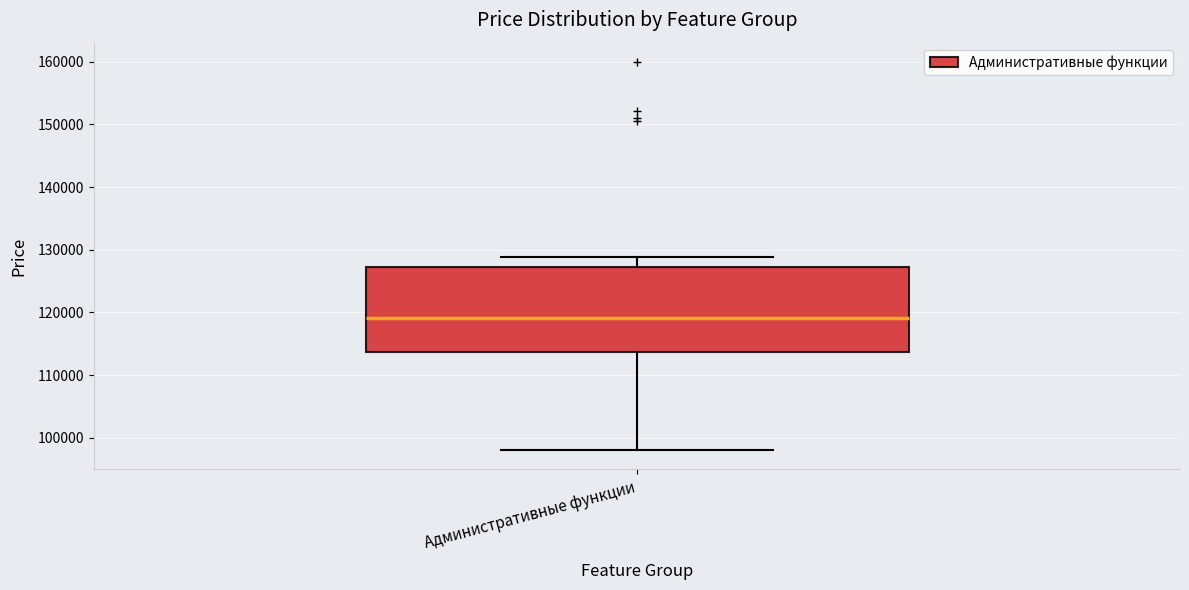

Transcribe this box plot: give where the median line is, the range the box spans, and where the two whiskers end, as read against the y-axis. The values are not printed on the chart, so give them approximately, as read against the axis.

median 119000, box 114000 to 127000, whiskers 98000 to 129000